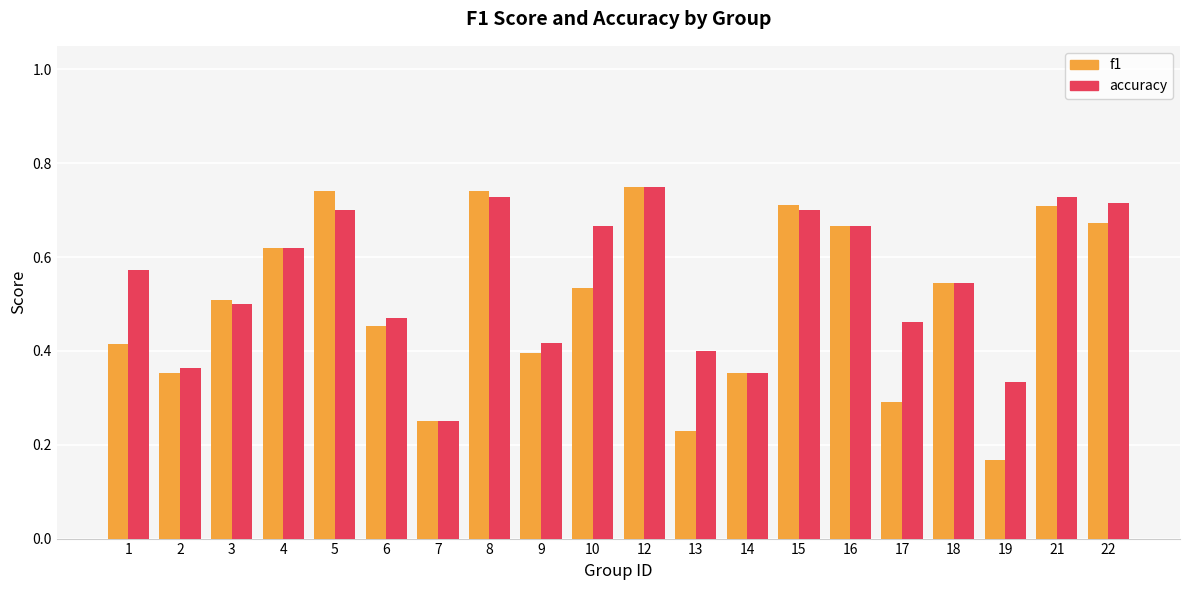

Count the f1 values in the range 0 to 1.

20